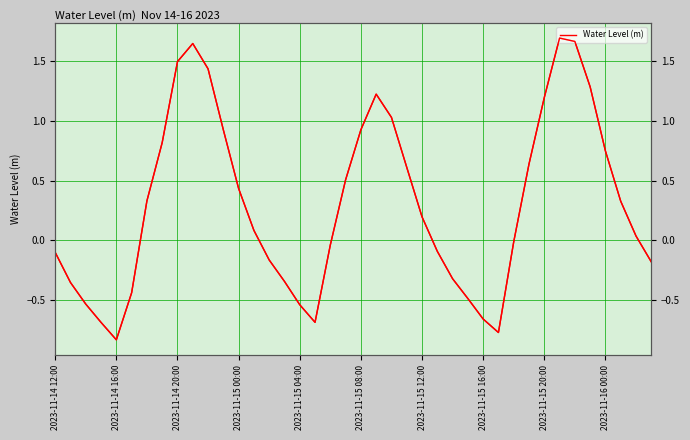

How many lines are shown in the chart?

1